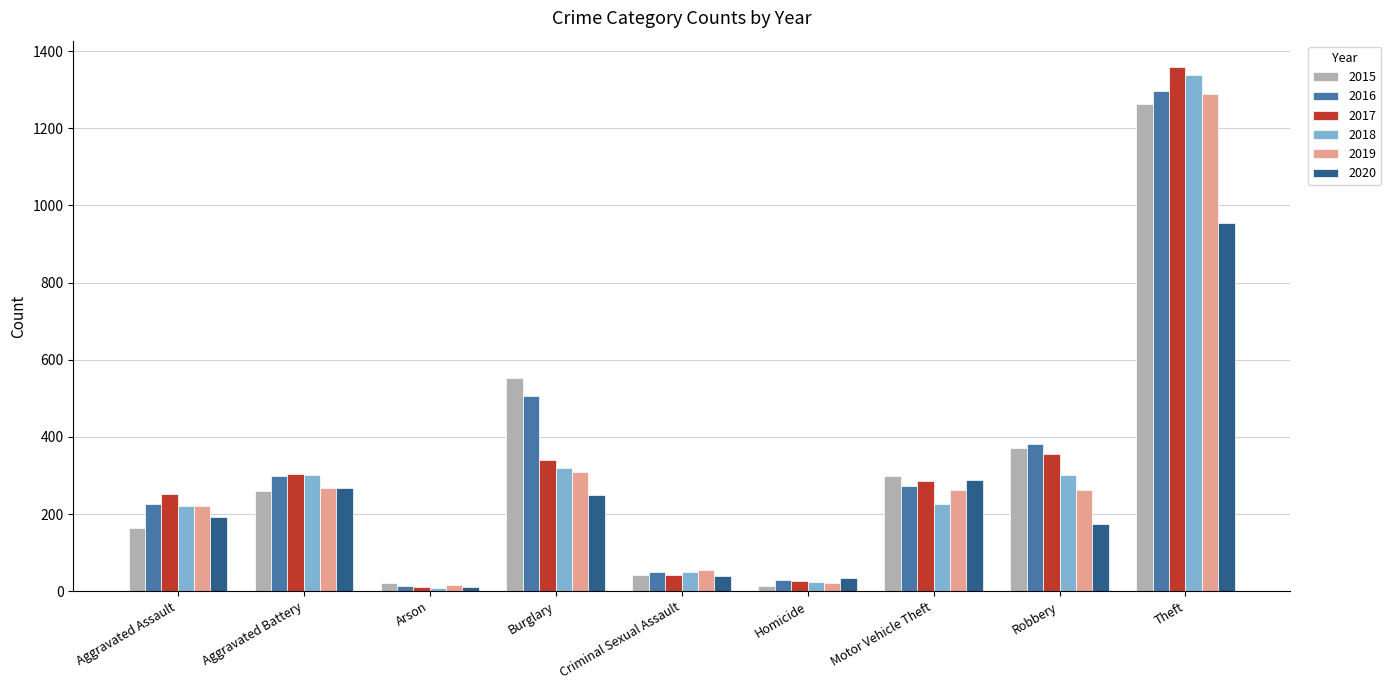

The value of 2016 at Theft is 610. True or false?

False